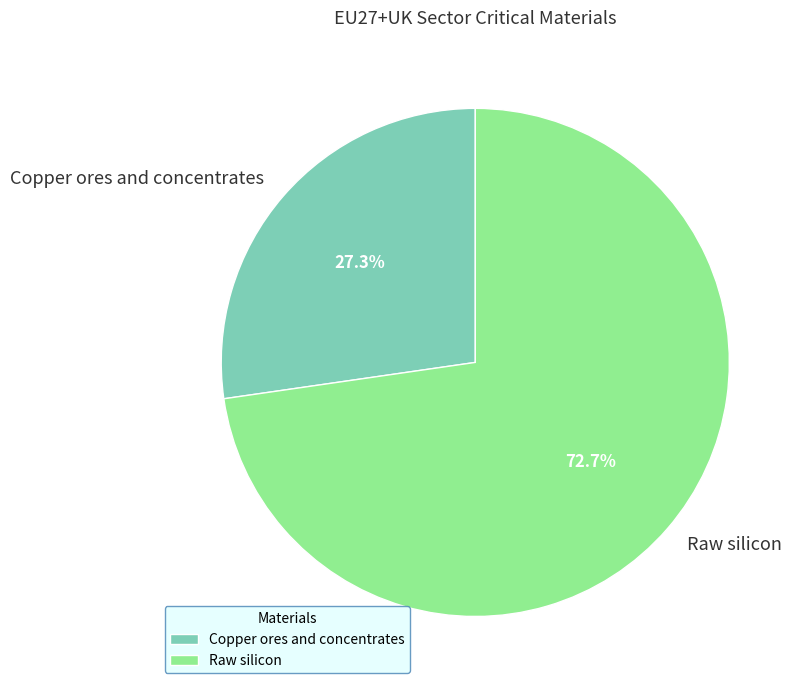

To the nearest percent, what percentage of the pie is Raw silicon?

73%